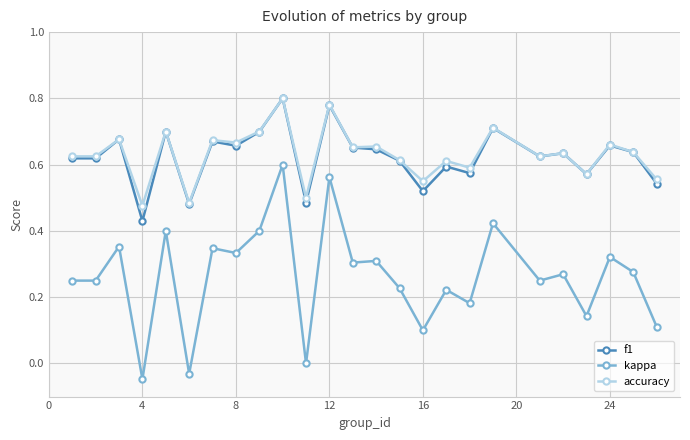

What is the sum of all accuracy values?

15.8